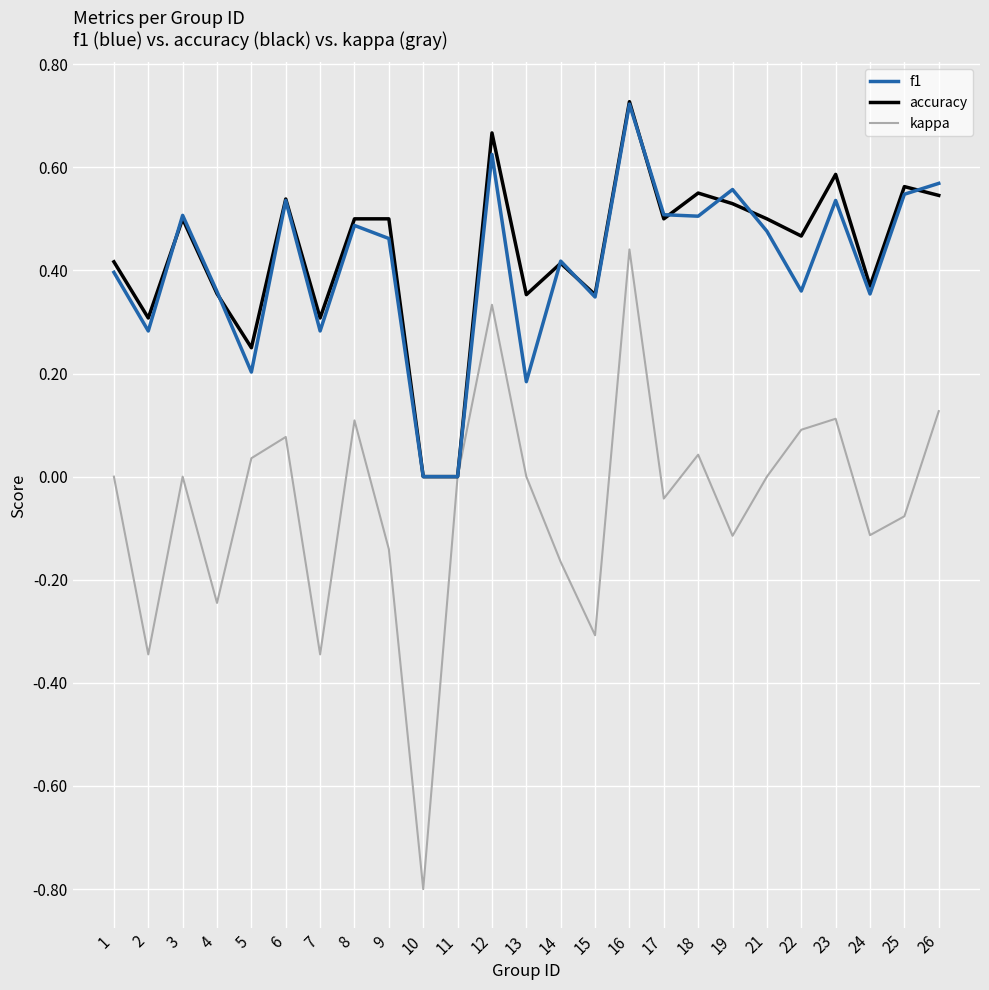

What is the sum of all f1 values?

10.2